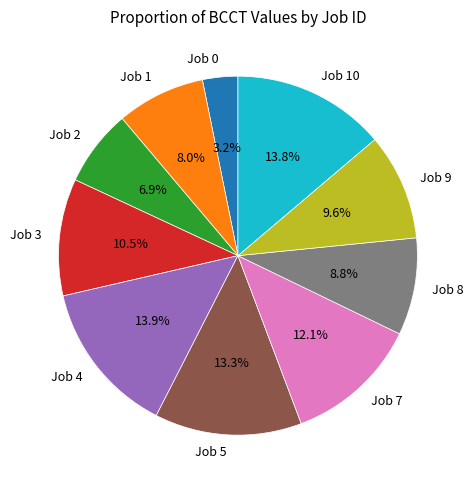

Does Job 4 represent more than half of the total?

No